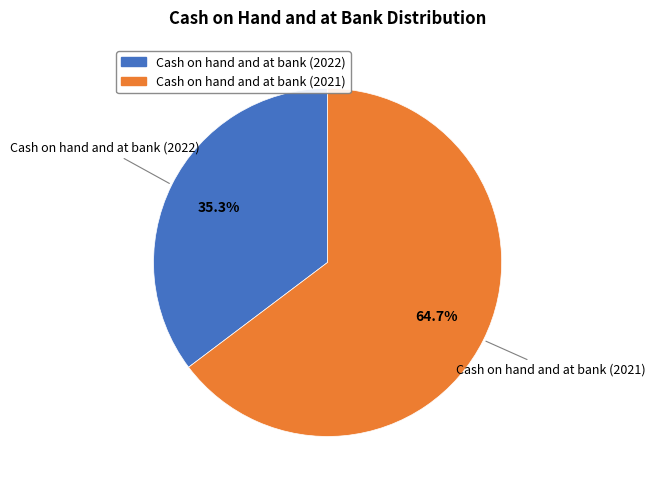

True or false: Cash on hand and at bank (2021) accounts for 76% of the total.

False